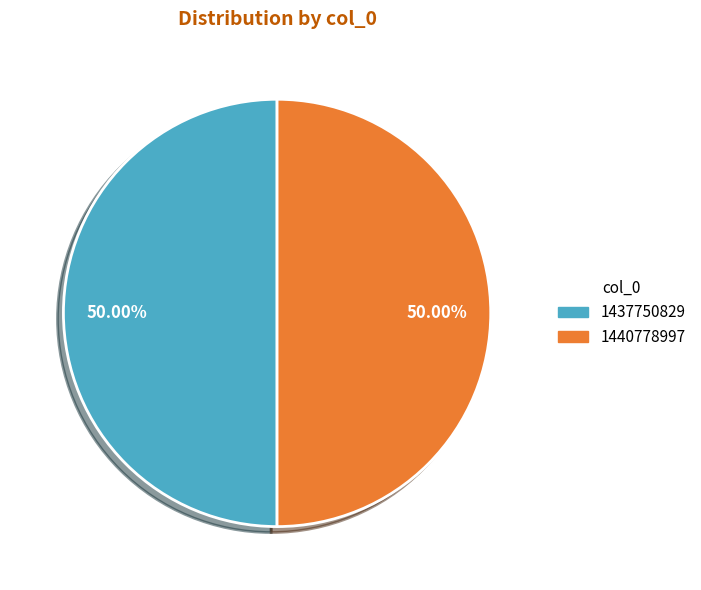

Which slice is the largest?

1437750829